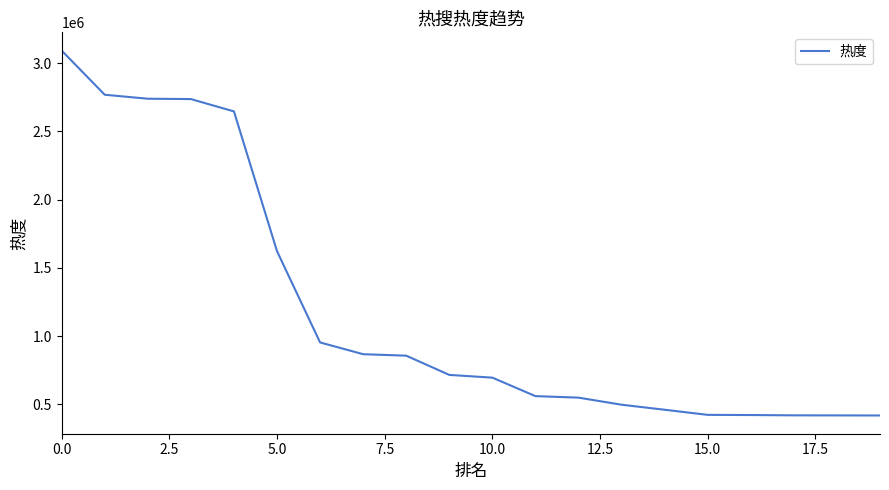

What is the greatest value displayed?

3091088